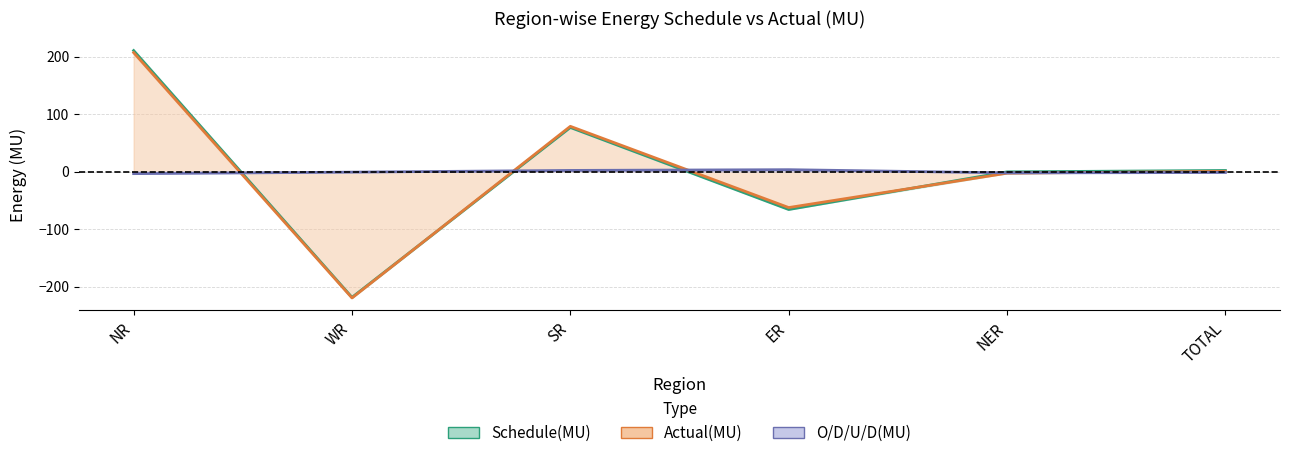

Count the number of data series in this chart.

3